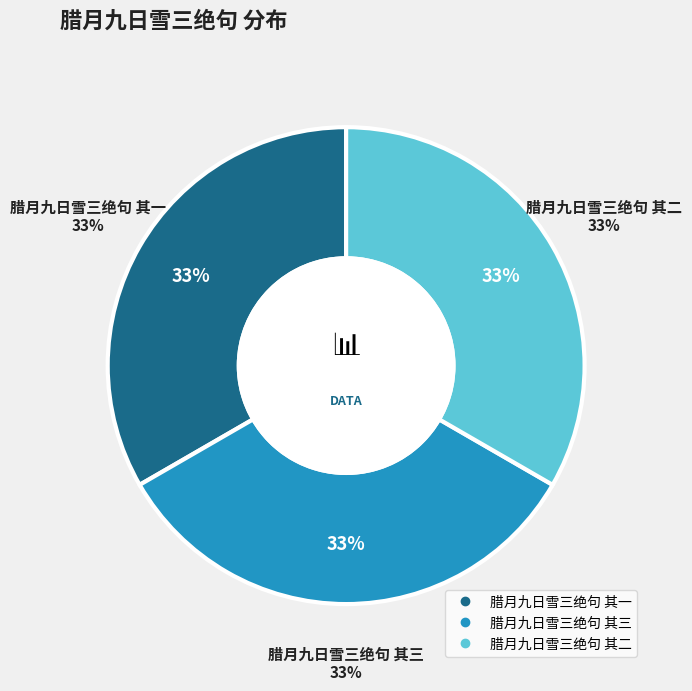

How many segments does this pie chart have?

3